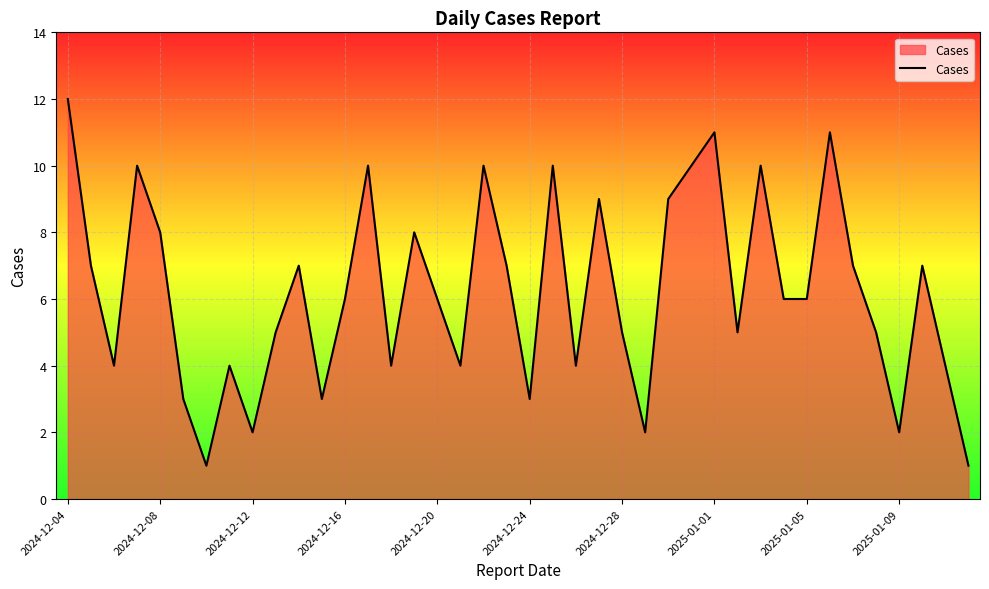

What is the maximum value shown in the chart?

12